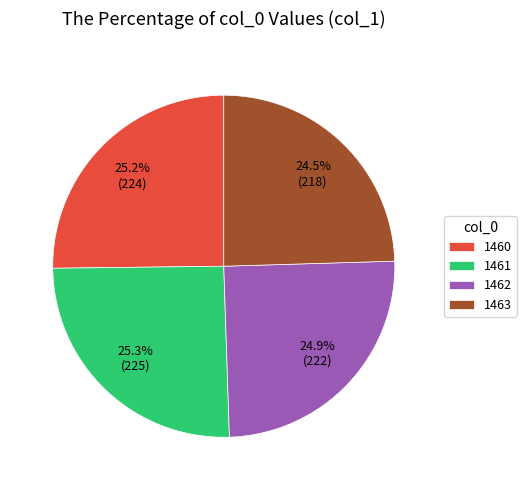

How many segments does this pie chart have?

4